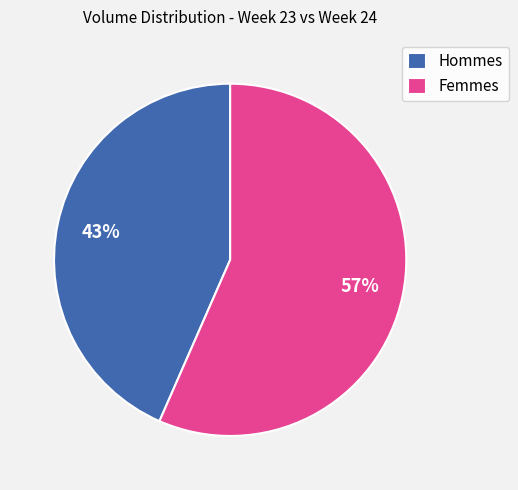

To the nearest percent, what is the combined percentage of Hommes and Femmes?

100%